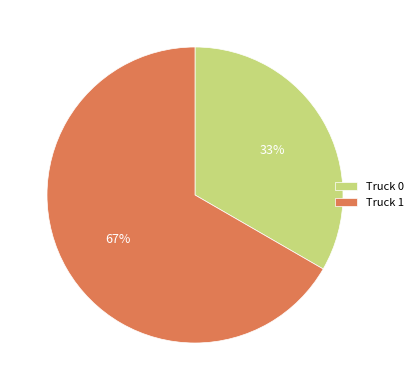

Which category has the smallest portion of the pie?

Truck 0